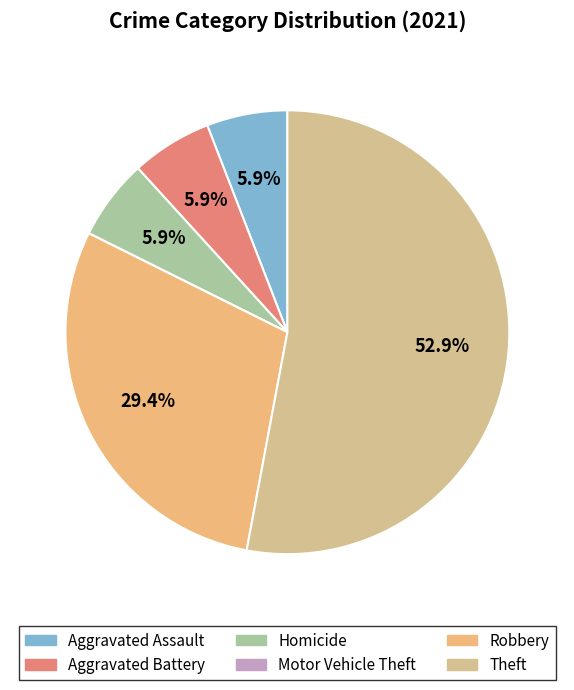

Count the number of slices in the pie.

6